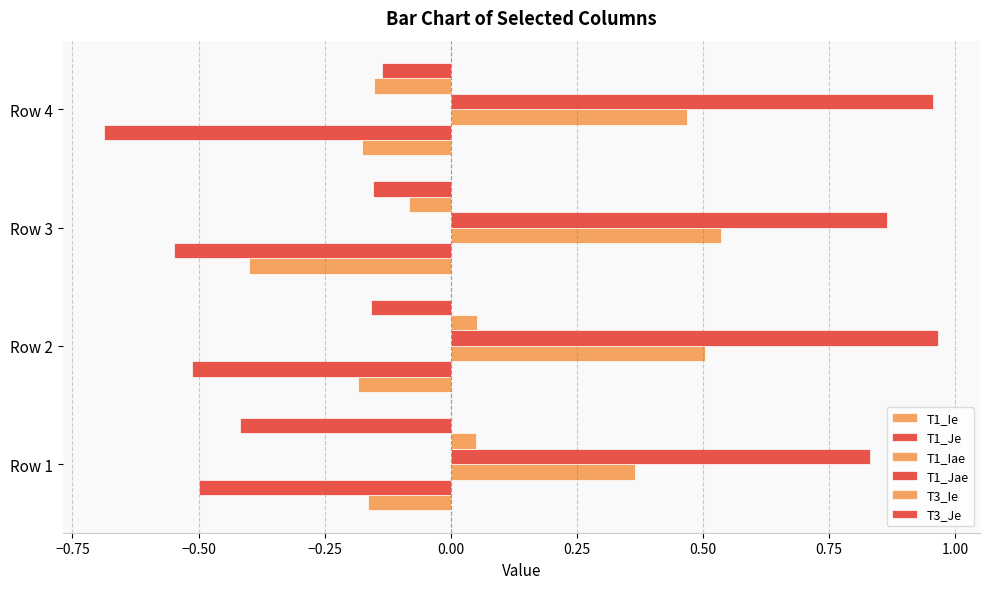

How many T1_Jae values are between 0 and 1?

4